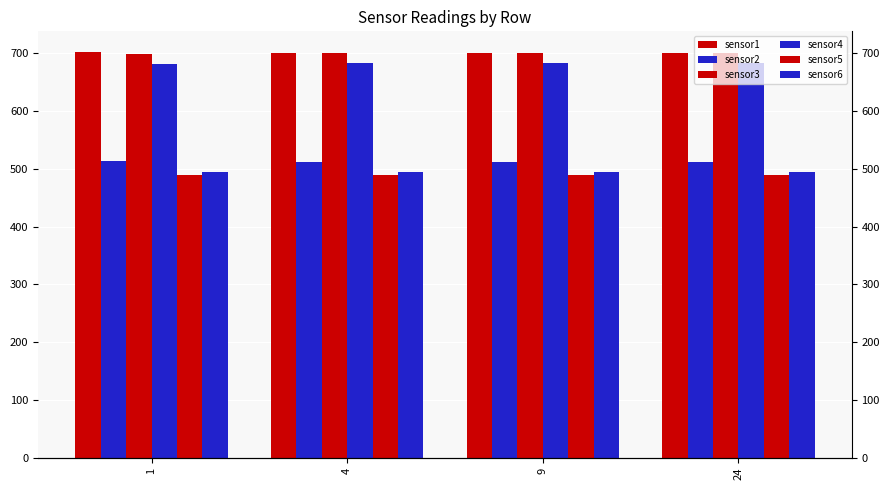

How many groups of bars are there?

4